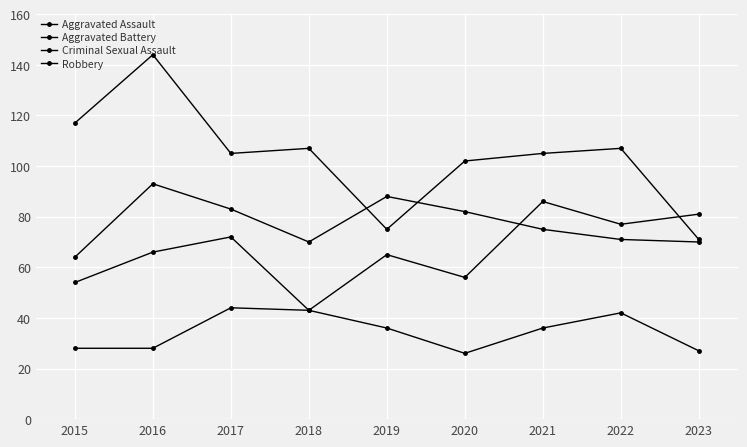

True or false: Aggravated Battery and Criminal Sexual Assault cross at least once.

False